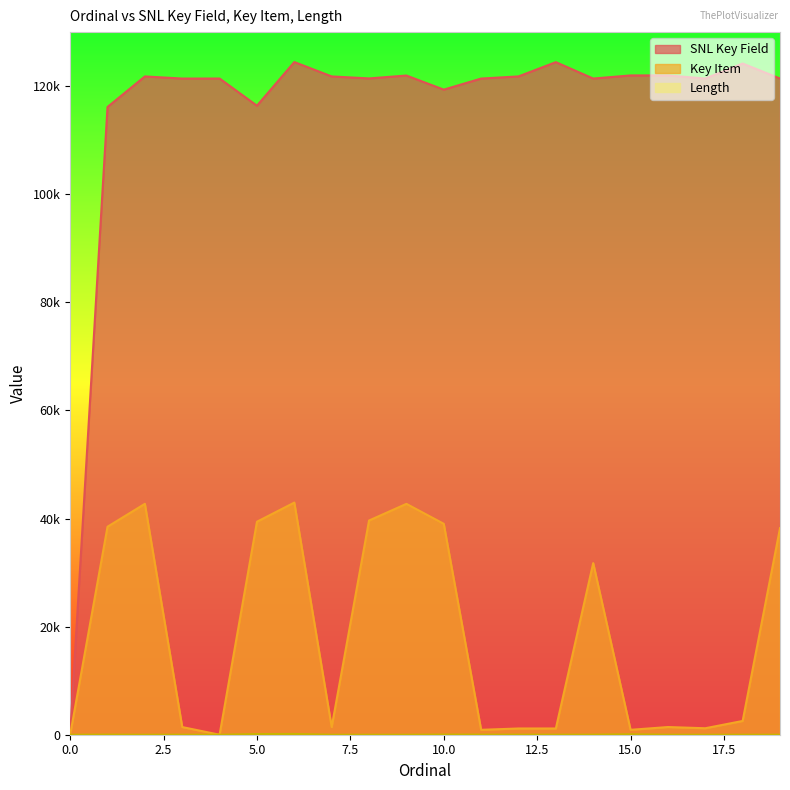

How many interior local valleys does the Key Item series have?

5